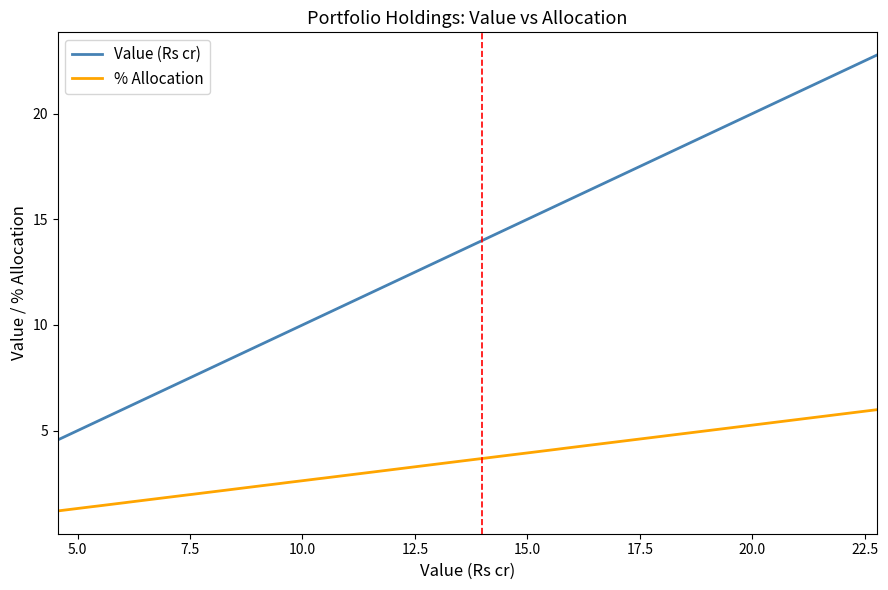

True or false: % Allocation and Value (Rs cr) cross at least once.

False